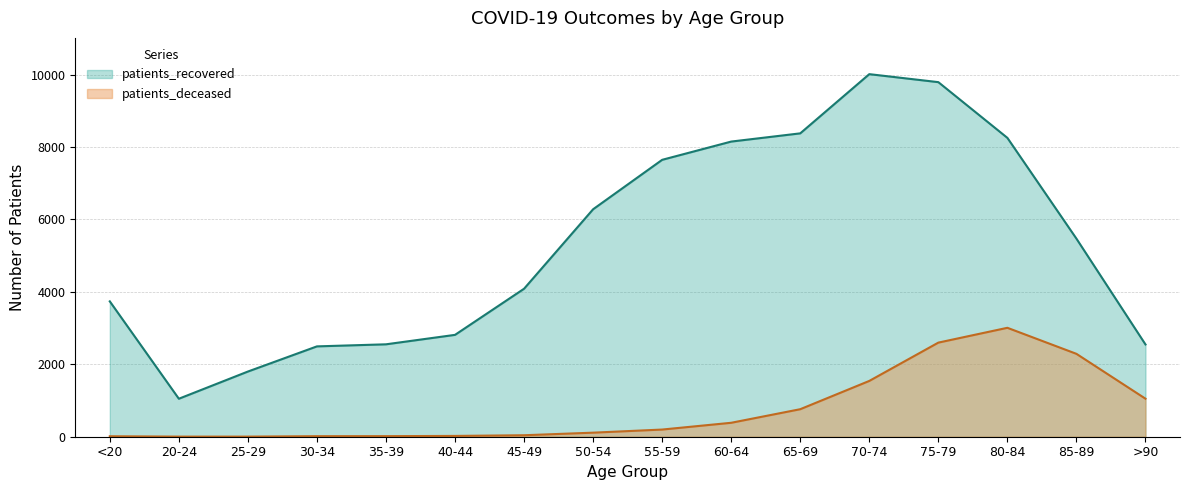

What is the difference between the maximum and minimum values in the patients_deceased series?

3005